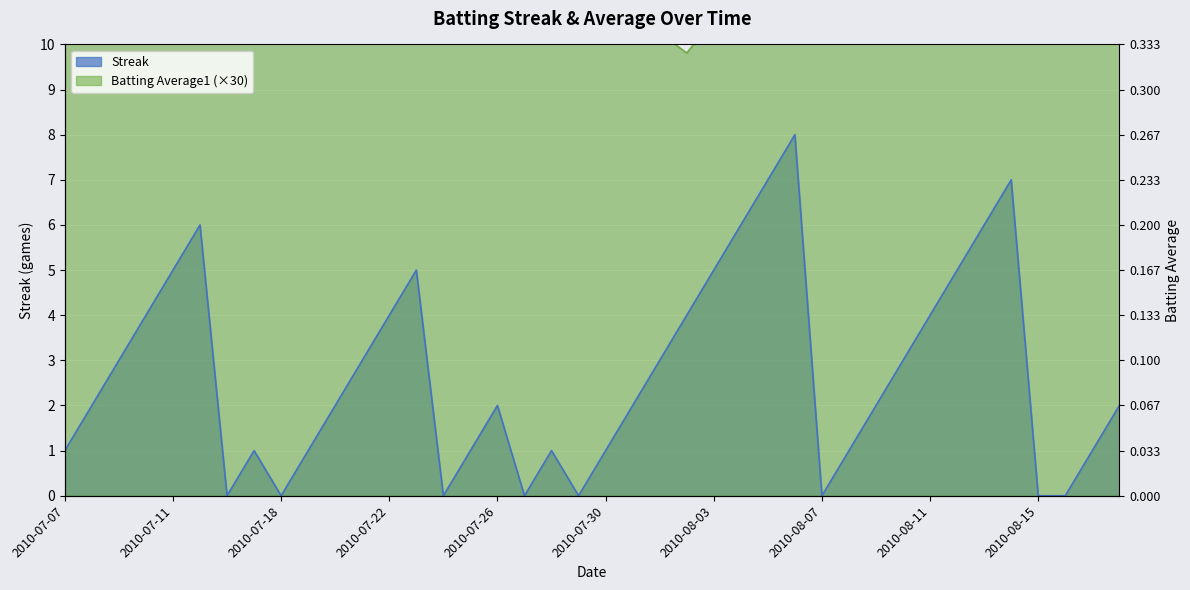

The value of Streak at 2010-07-28 is 0.3. True or false?

False